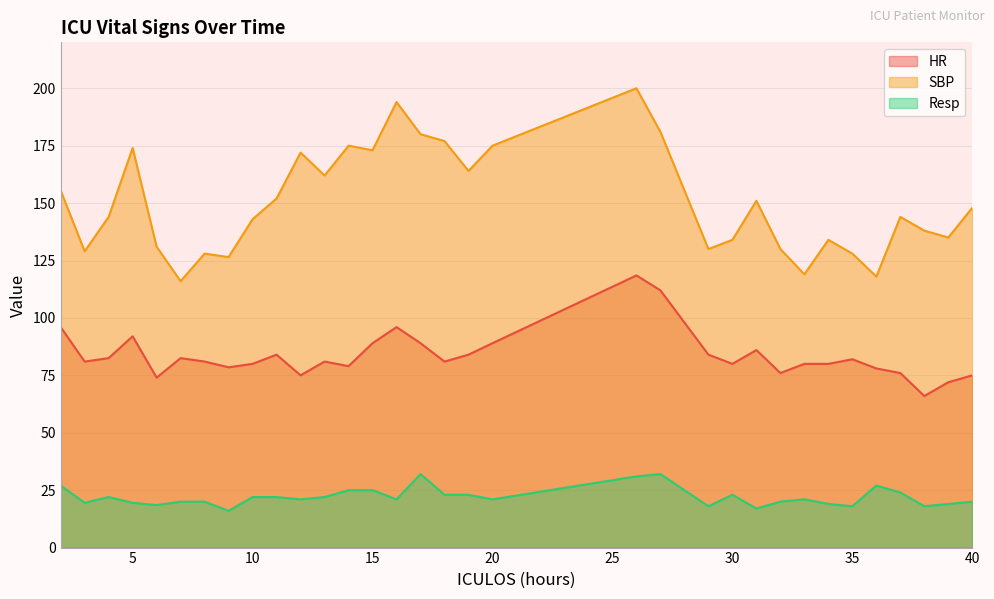

What is the total value across all series at 12?

268.0